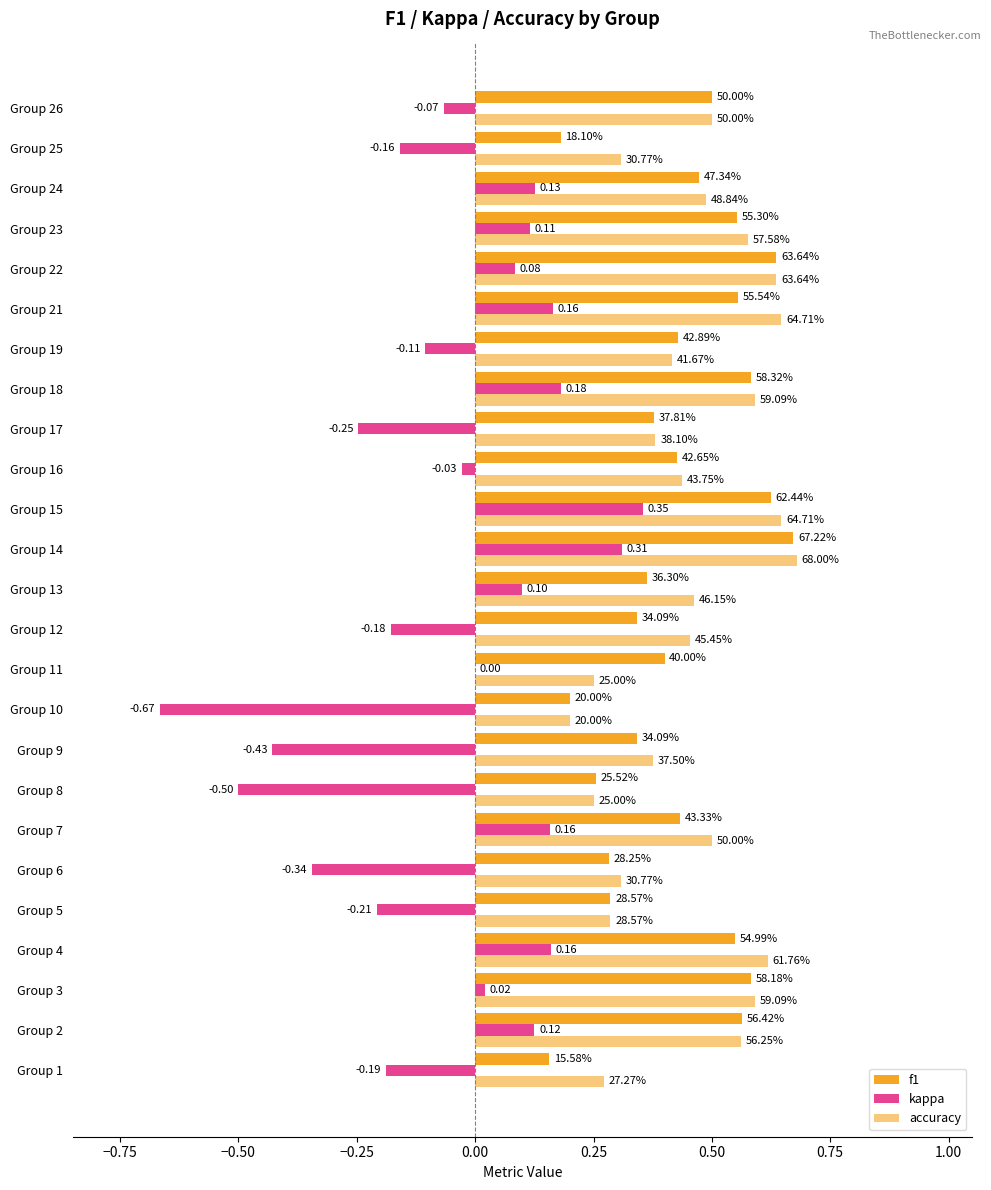

How many values in kappa are below zero?

12